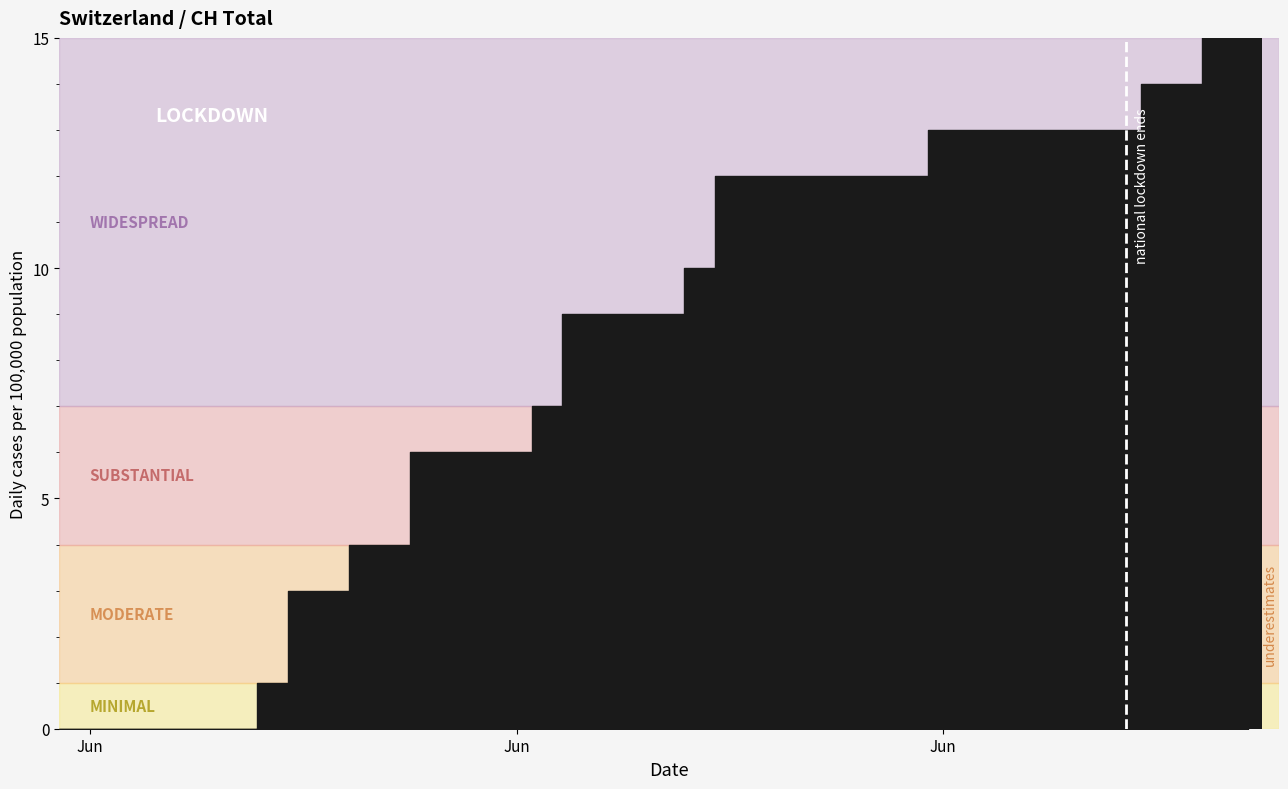

Between 11 and 35, which is larger?

35